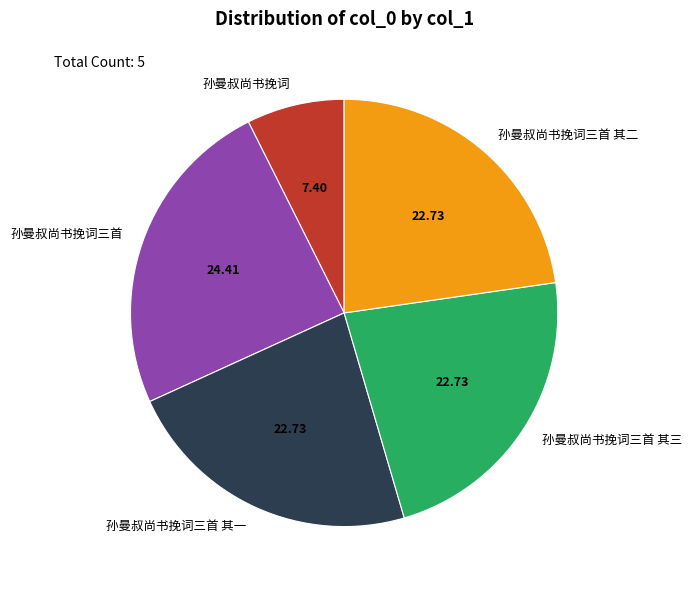

Count the number of slices in the pie.

5